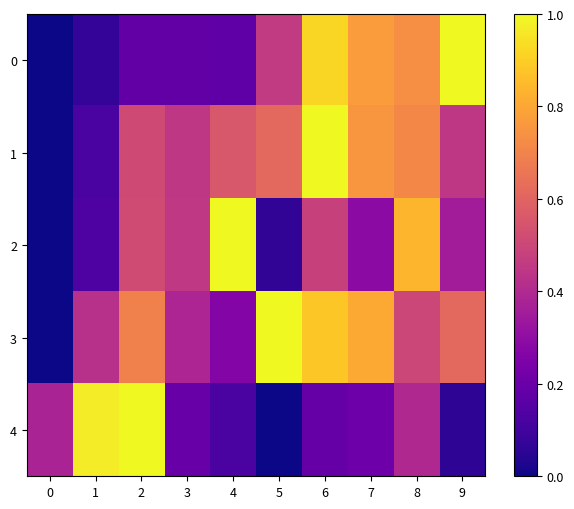

At how many categories does at least one series exceed 0?

10